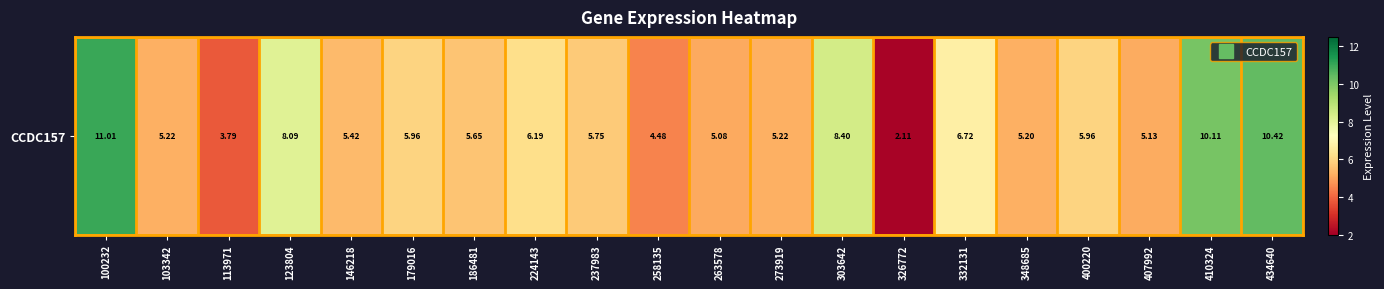

Which has a higher value, 224143 or 434640?

434640